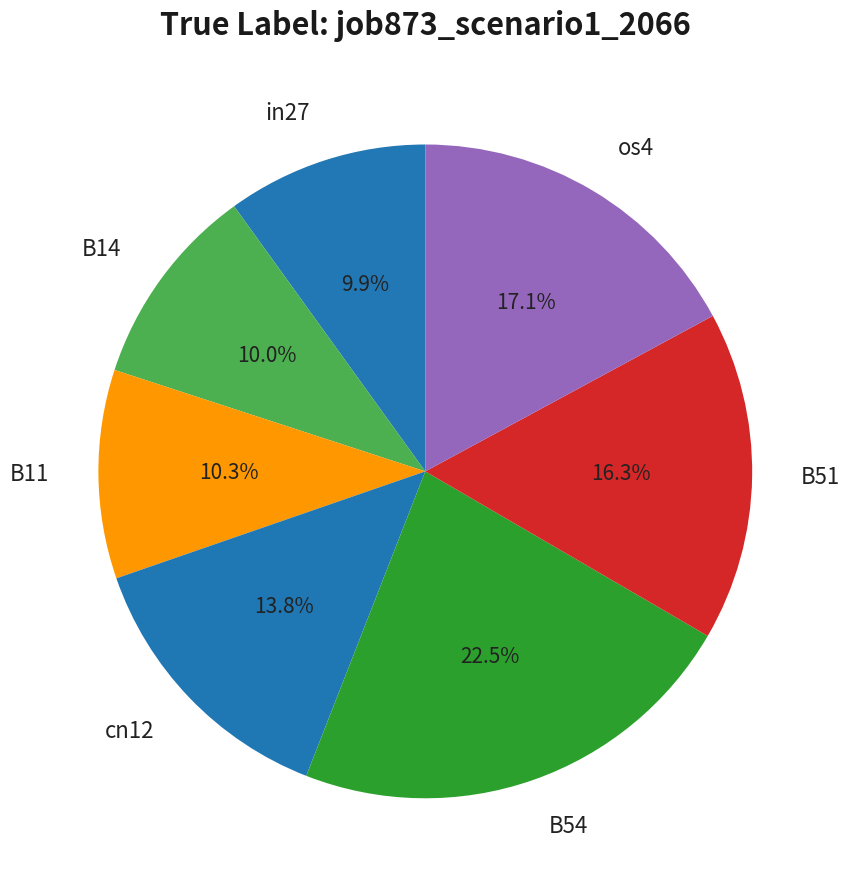

Does any single category account for the majority?

No